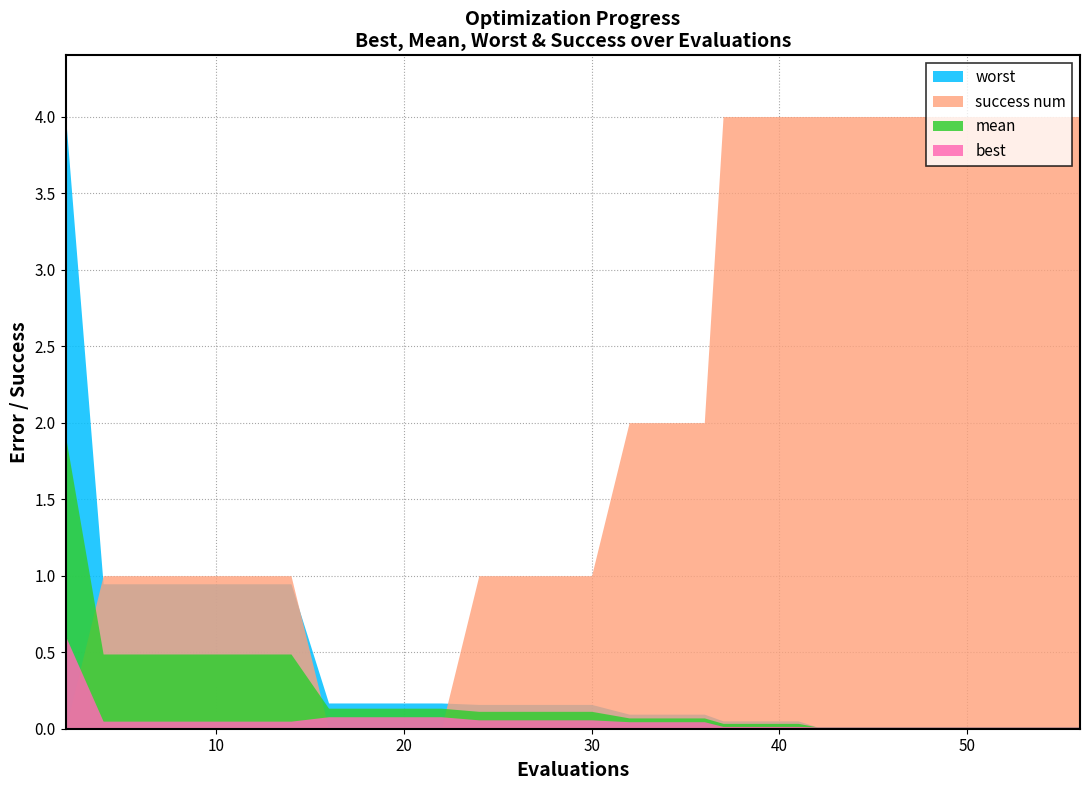

How many lines are shown in the chart?

4